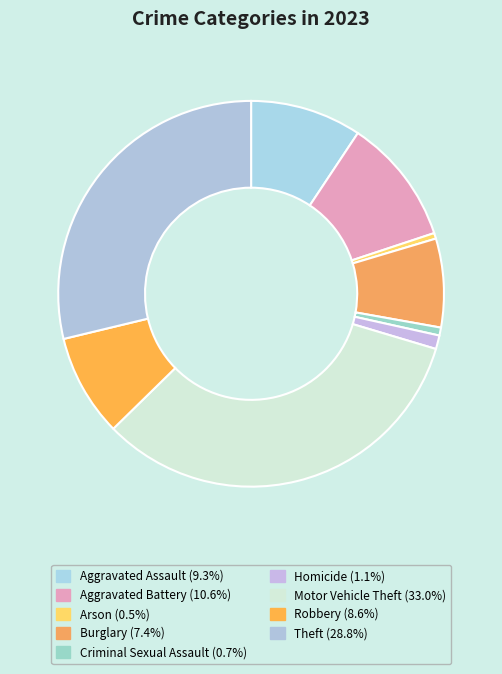

Rank the categories by value from lowest to highest.

Arson, Criminal Sexual Assault, Homicide, Burglary, Robbery, Aggravated Assault, Aggravated Battery, Theft, Motor Vehicle Theft